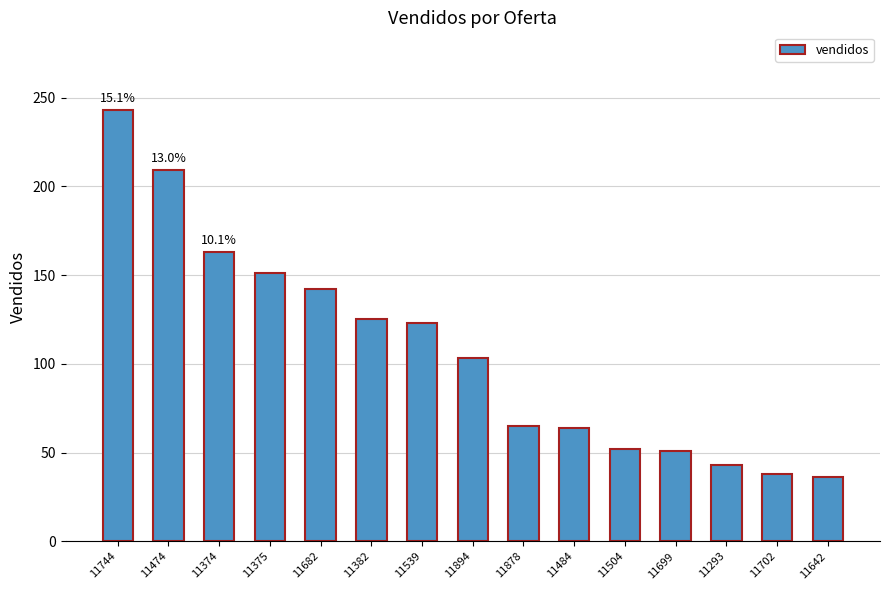

What is the difference between the second highest and second lowest values?

171